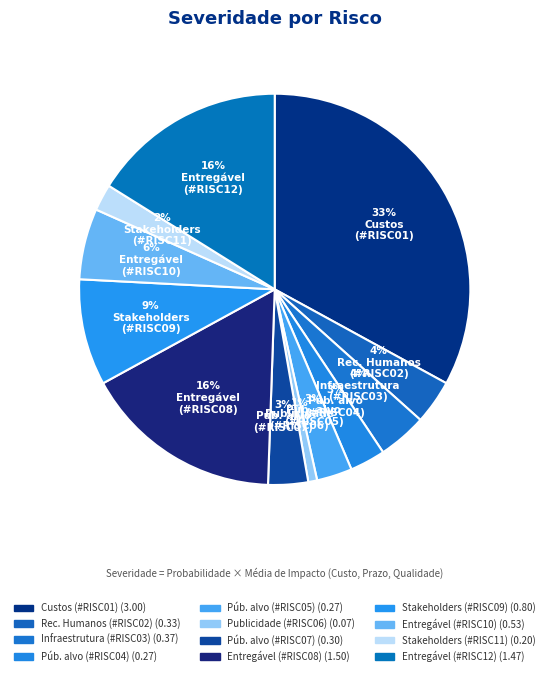

Rank the categories by value from lowest to highest.

Publicidade
(#RISC06), Stakeholders
(#RISC11), Público alvo
(#RISC04), Público alvo
(#RISC05), Público alvo
(#RISC07), Recursos
Humanos
(#RISC02), Infraestrutura
(#RISC03), Entregável
(#RISC10), Stakeholders
(#RISC09), Entregável
(#RISC12), Entregável
(#RISC08), Custos
(#RISC01)